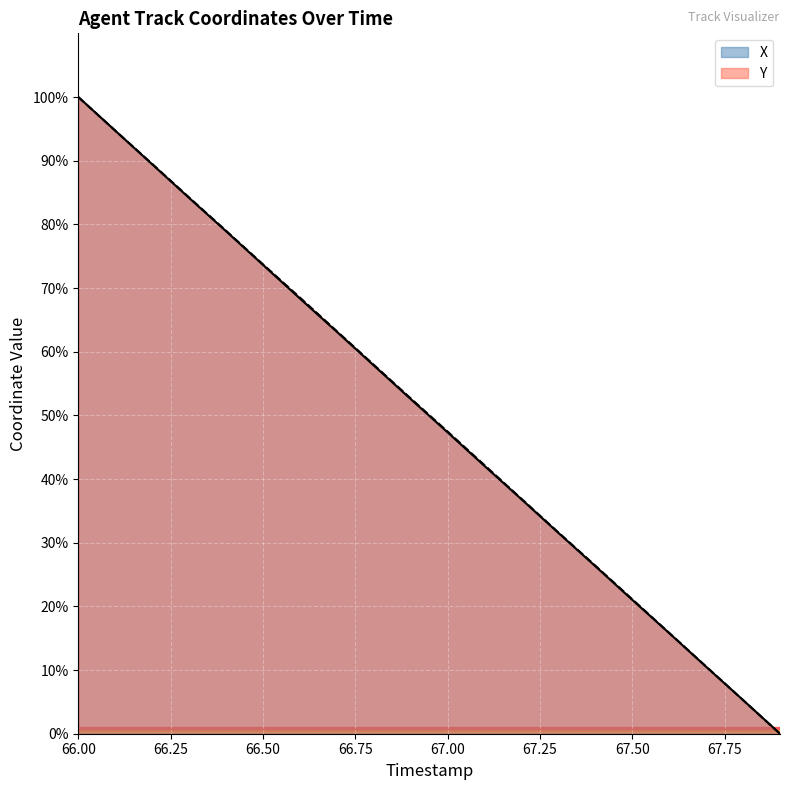

What is the difference between the maximum and second lowest values in the X series?

94.7